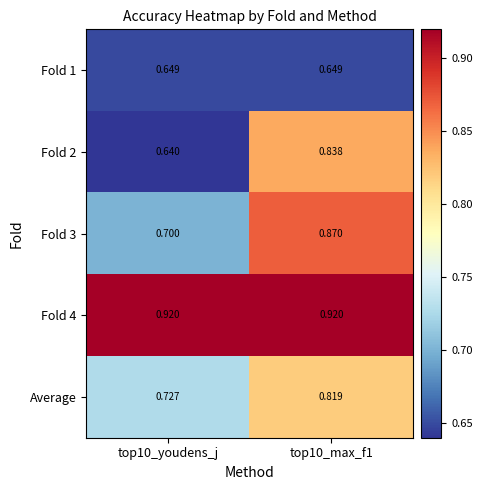

Is the value of Fold 4 at top10_youdens_j greater than the value of Fold 3 at top10_youdens_j?

Yes